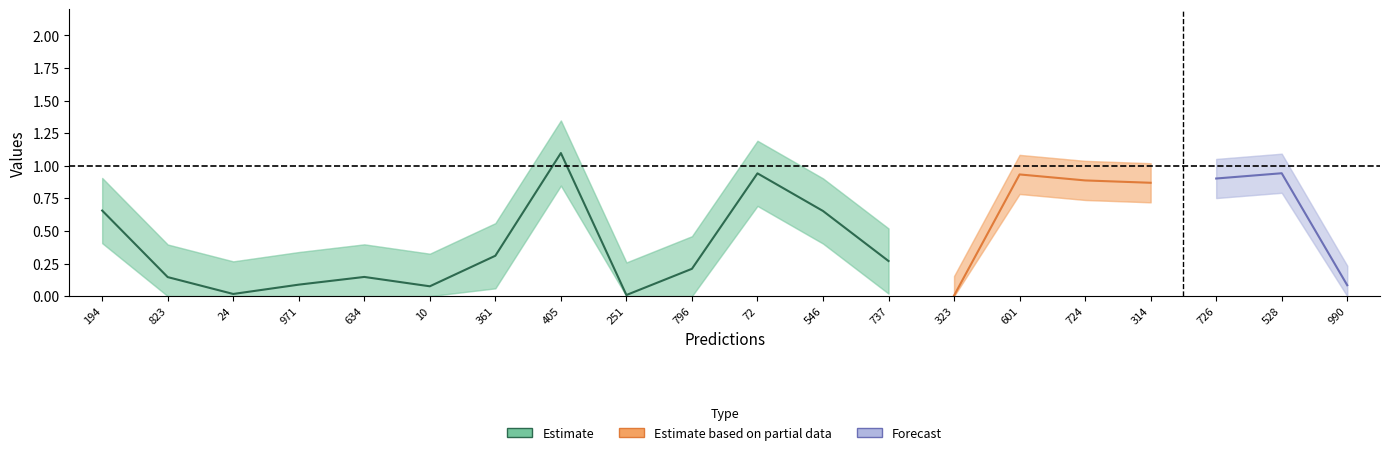

What is the difference between the maximum and minimum values in the entropys series?

1.1